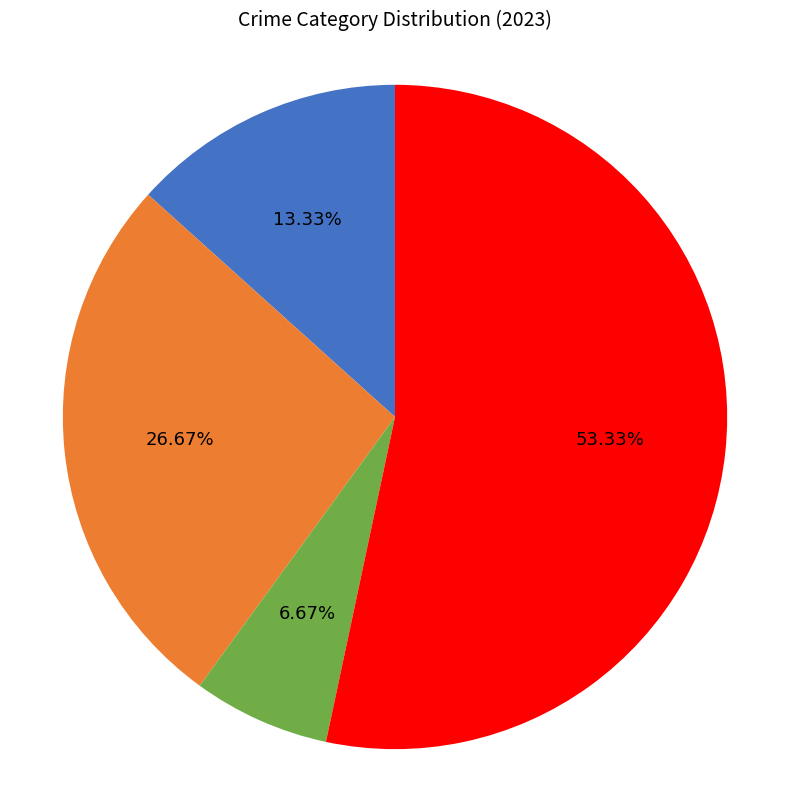

What is the ratio of the value at Aggravated Battery to the value at Robbery?

0.5